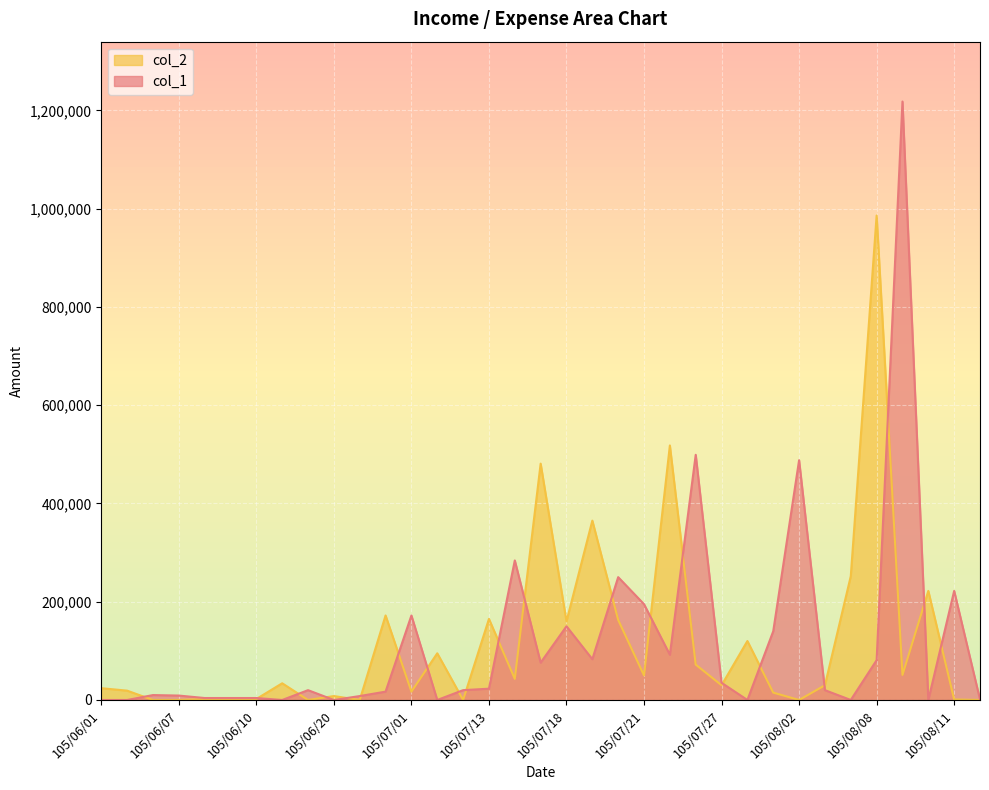

How many data points in col_2 are above 30000?

17